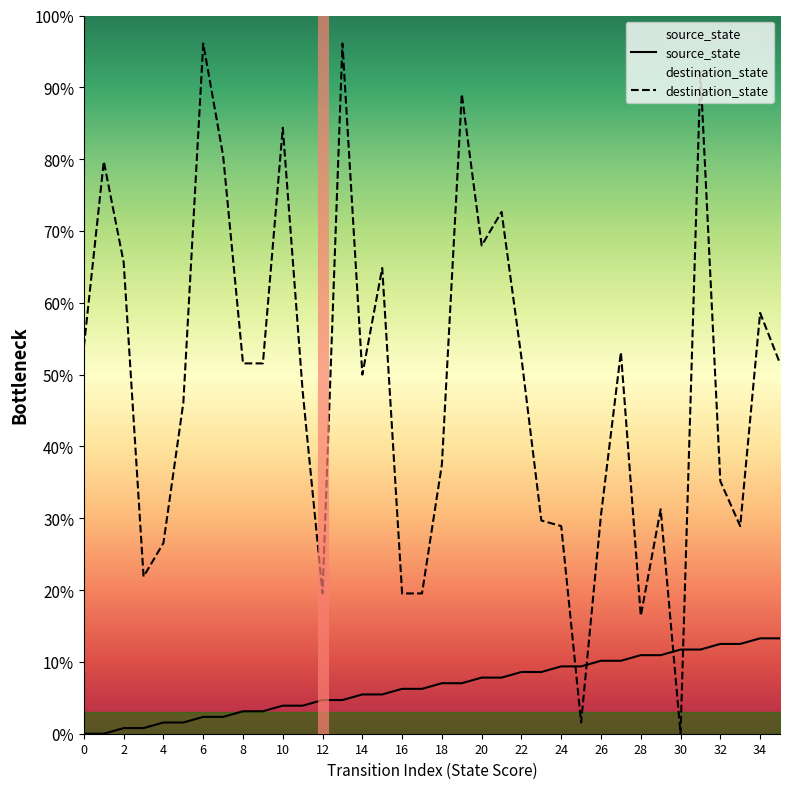

What is the spread (max minus min) of values at 0?

53.9